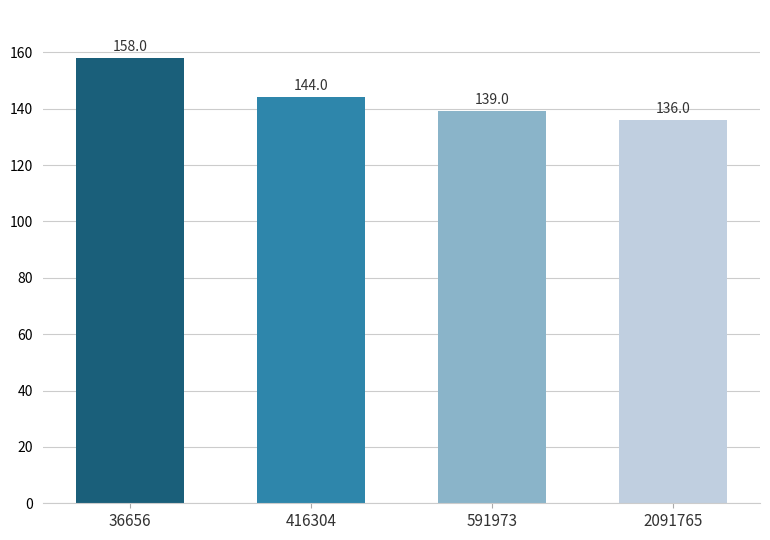

Count the values in the range 139 to 158.

3